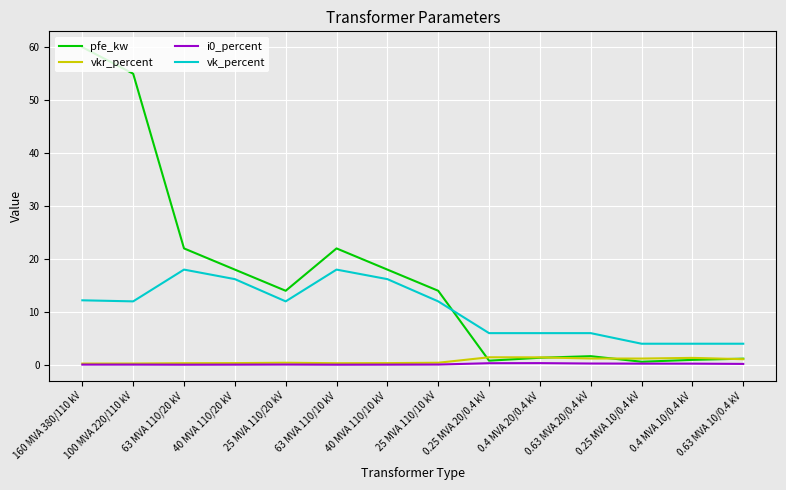

Which series has the largest total across all categories?

pfe_kw